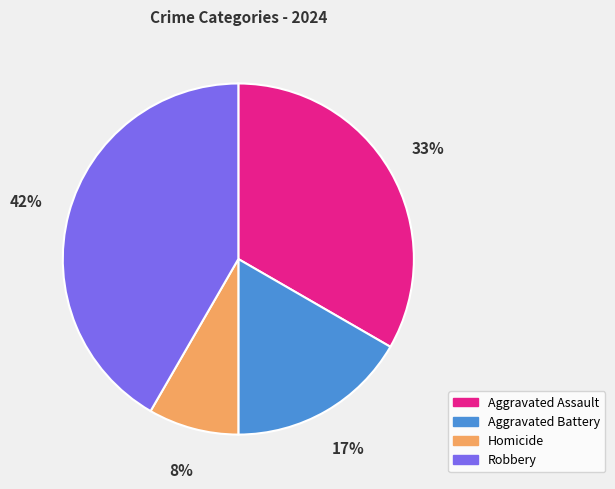

Is it true that Aggravated Battery is 2% of the pie?

False